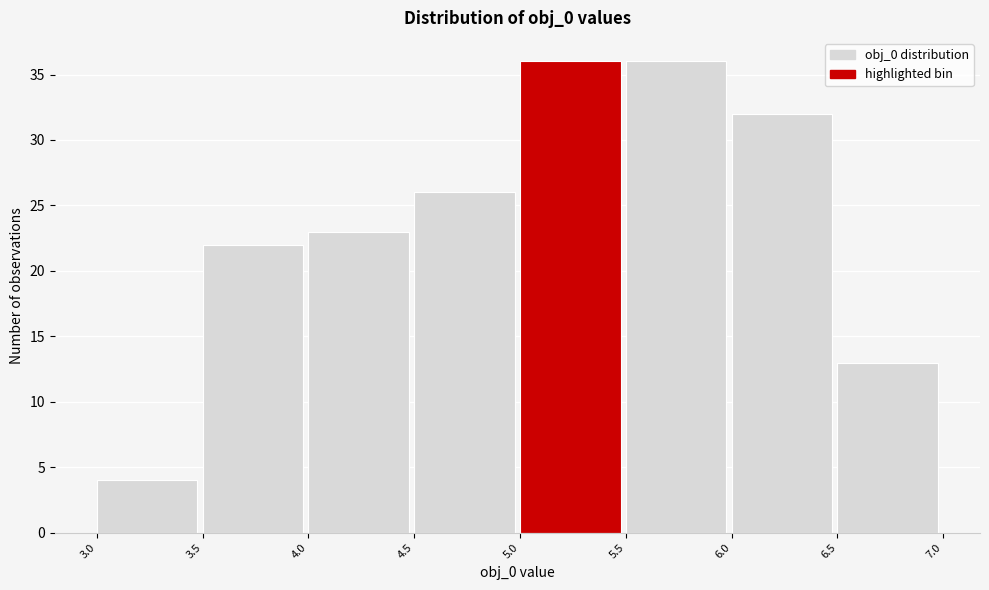

Reading left to right, transcribe this chart: for each bar, give the range it covers on the x-axis and its height. The values are not printed on the chart, so give them approximately, as read against the axis.

3.0 to 3.5: 4
3.5 to 4.0: 22
4.0 to 4.5: 23
4.5 to 5.0: 26
5.0 to 5.5: 36
5.5 to 6.0: 36
6.0 to 6.5: 32
6.5 to 7.0: 13